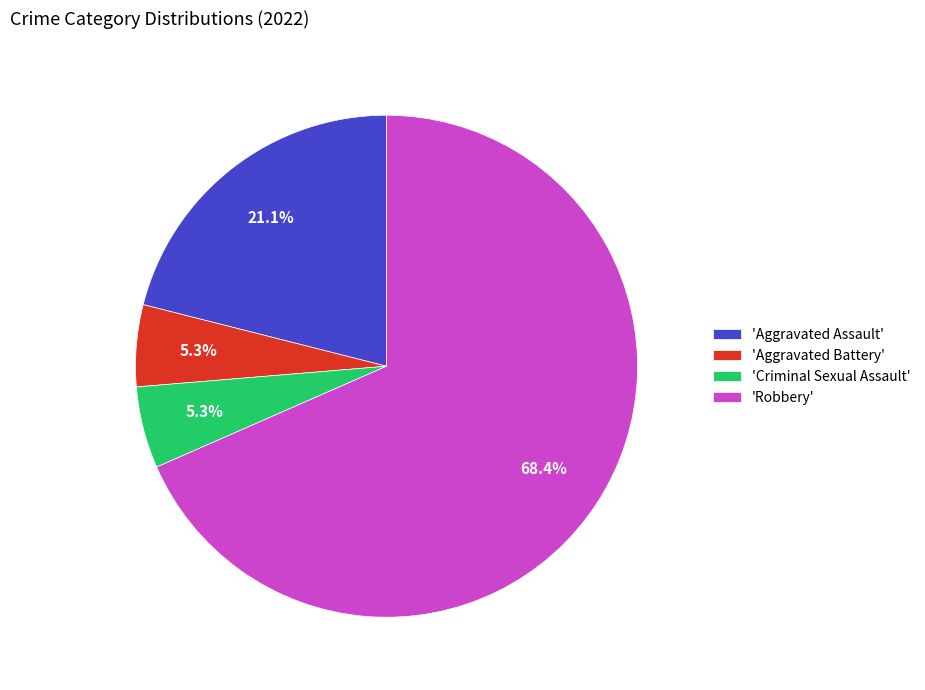

To the nearest percent, what is the difference between the largest and smallest slice percentages?

63%